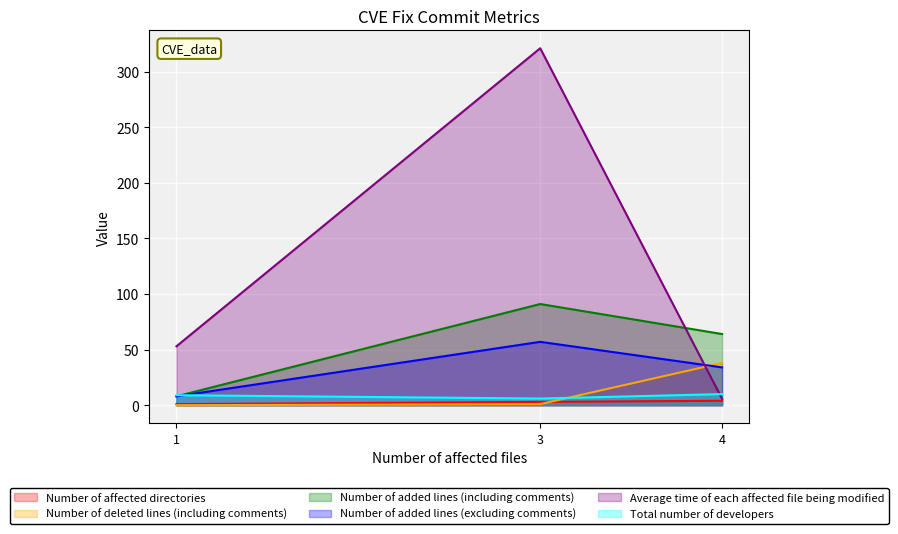

Is the value of Number of deleted lines (including comments) at 4 greater than the value of Number of added lines (excluding comments) at 4?

Yes